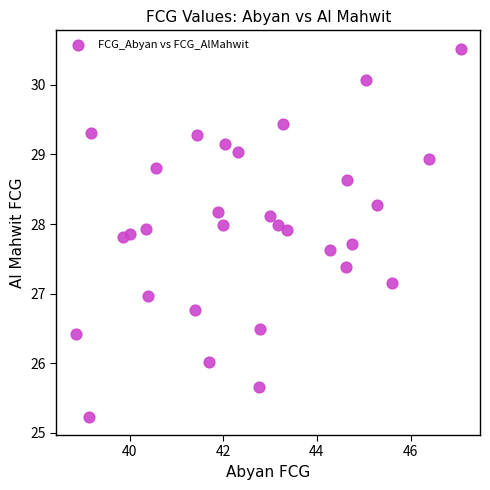

What is the range of X values (max minus min)?

8.2